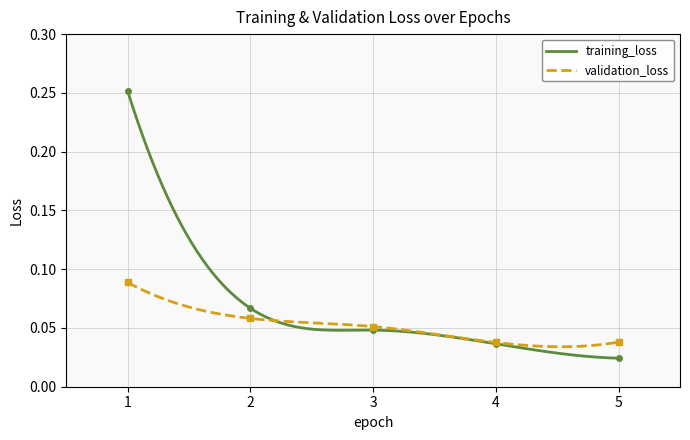

What are all the series names shown in the legend?

training_loss, validation_loss